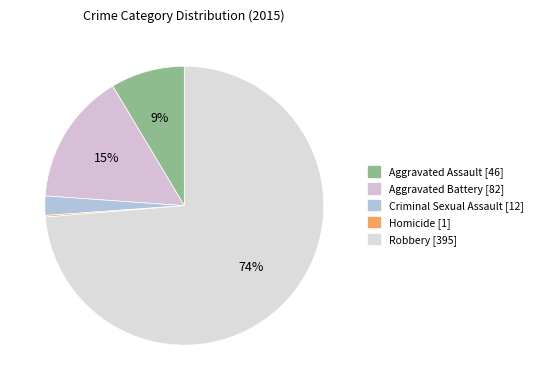

The Robbery slice represents 59% of the pie. True or false?

False